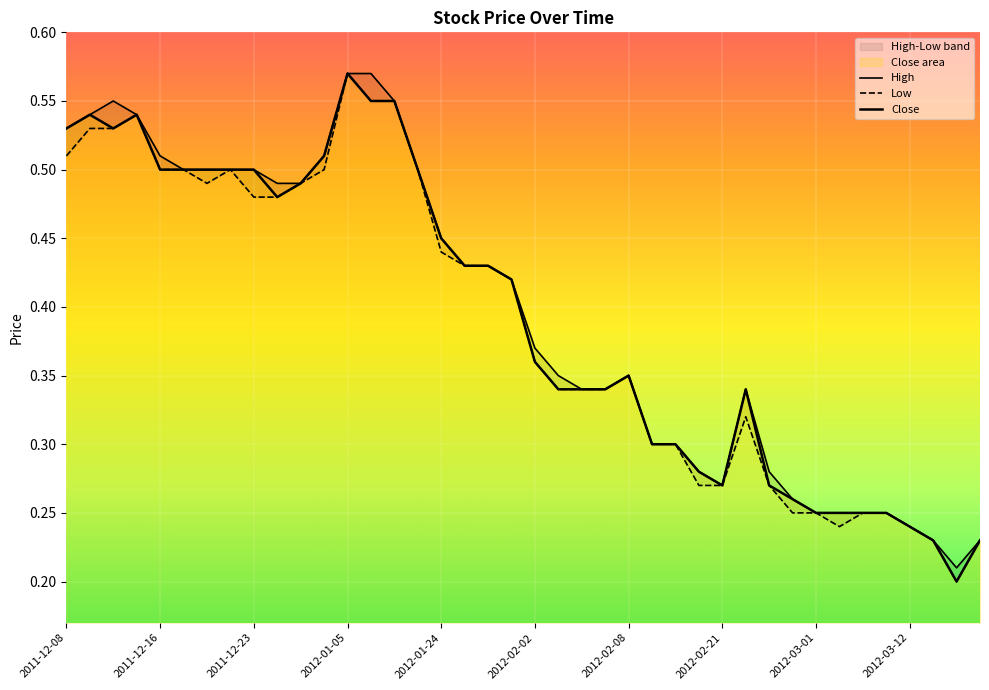

What is the smallest value displayed?

0.2